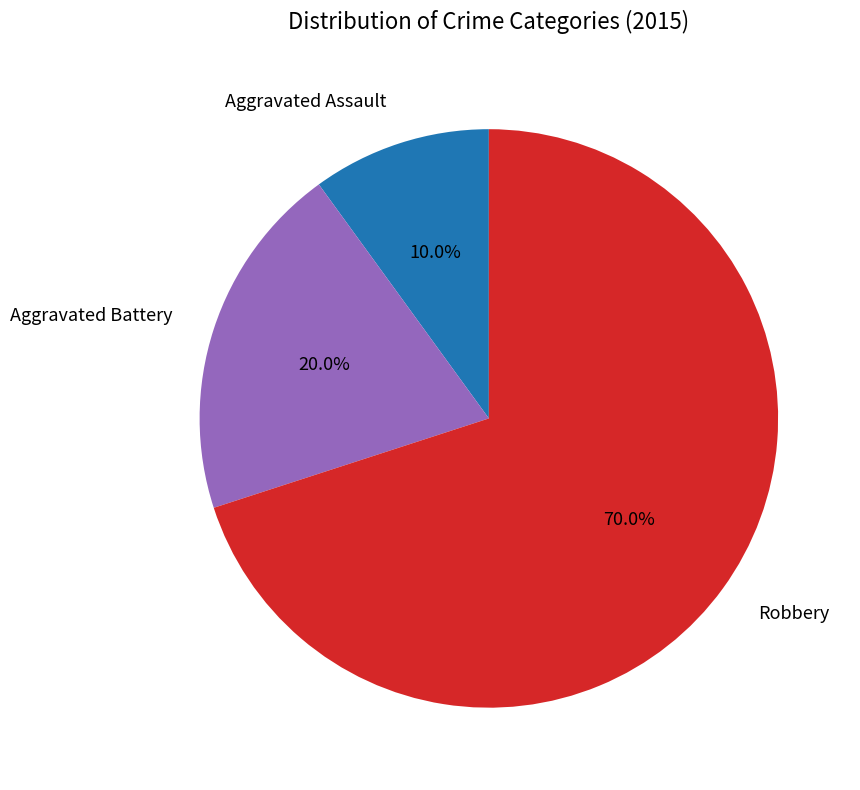

Which slice is the smallest?

Aggravated Assault